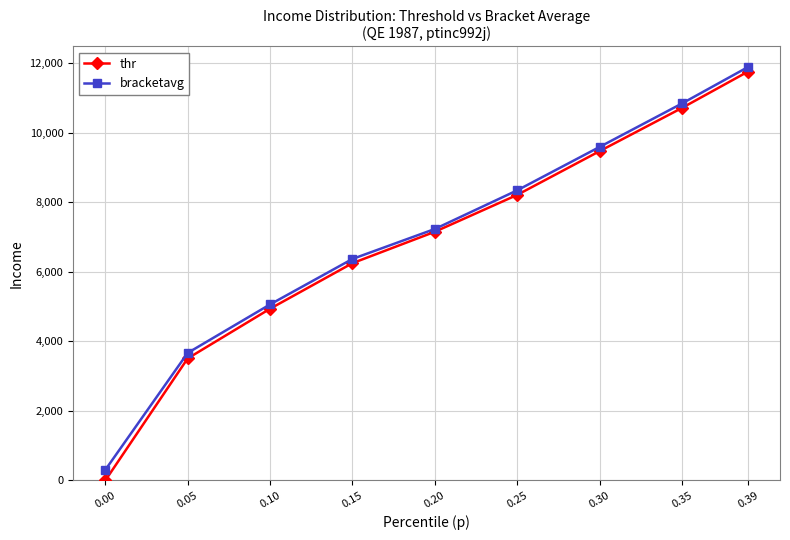

Reading left to right, transcribe all the data shown in this chart.

thr: 0.00=0.0	0.05=3510.5	0.10=4940.0	0.15=6250.2	0.20=7153.5	0.25=8214.3	0.30=9471.8	0.35=10715.0	0.39=11758.7
bracketavg: 0.00=304.6	0.05=3668.3	0.10=5064.0	0.15=6371.9	0.20=7233.6	0.25=8345.5	0.30=9593.3	0.35=10843.5	0.39=11889.7